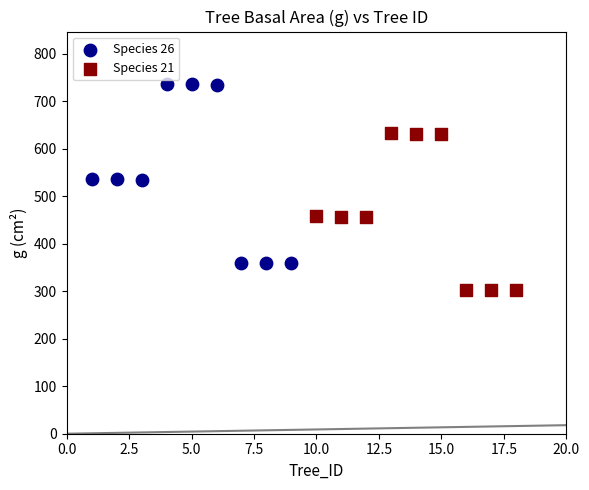

What are all the series names shown in the legend?

Species 26, Species 21